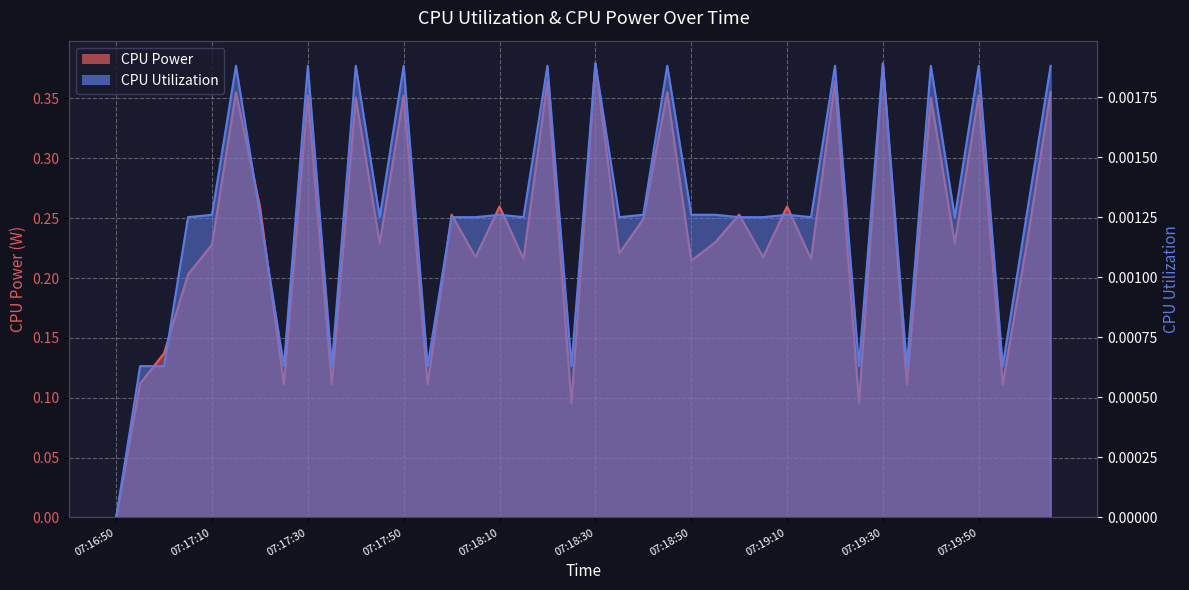

How many values in CPU Power are above zero?

39